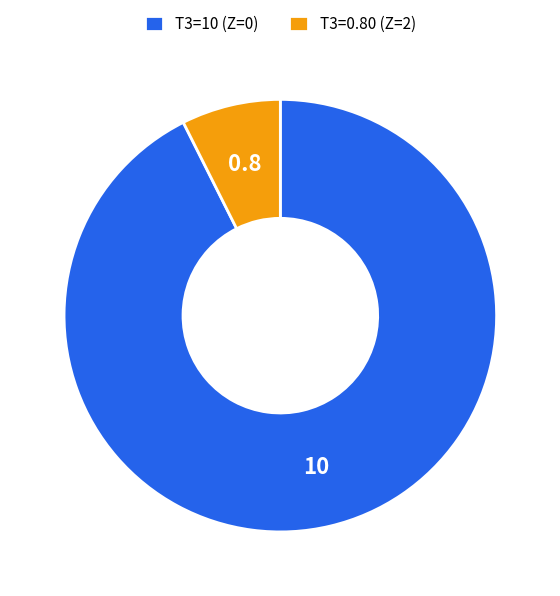

Which slice is the smallest?

T3=0.80 (Z=2)